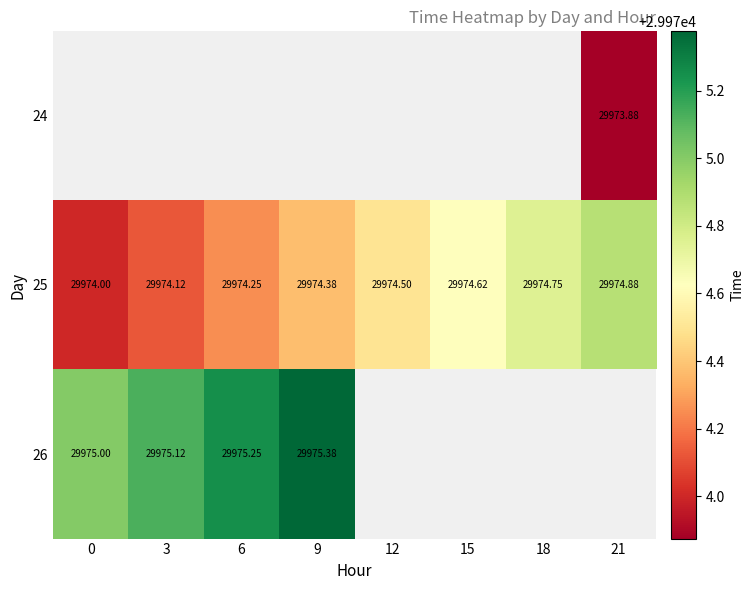

How many distinct data groups are displayed?

3